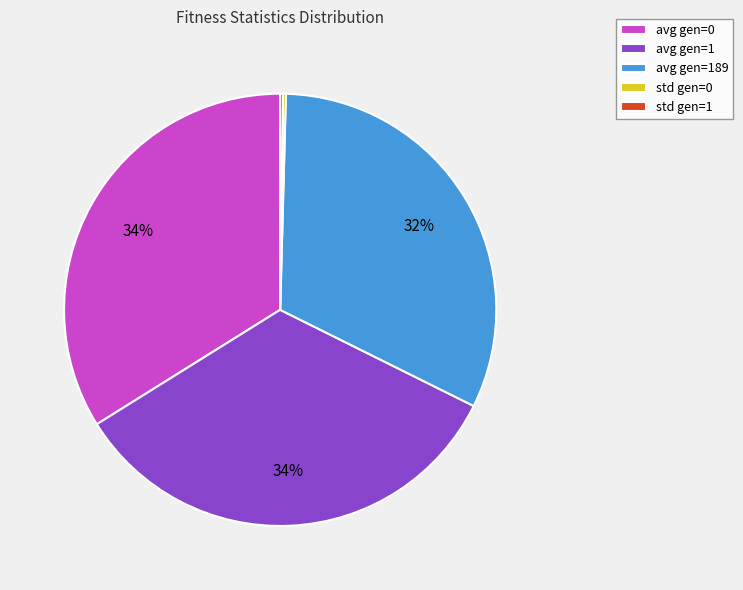

To the nearest percent, what portion does avg gen=1 represent?

34%